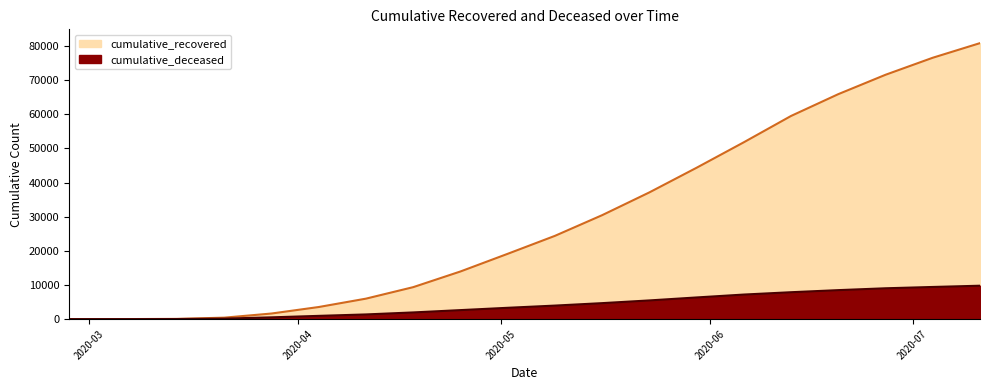

How many positive values does the cumulative_deceased series have?

19